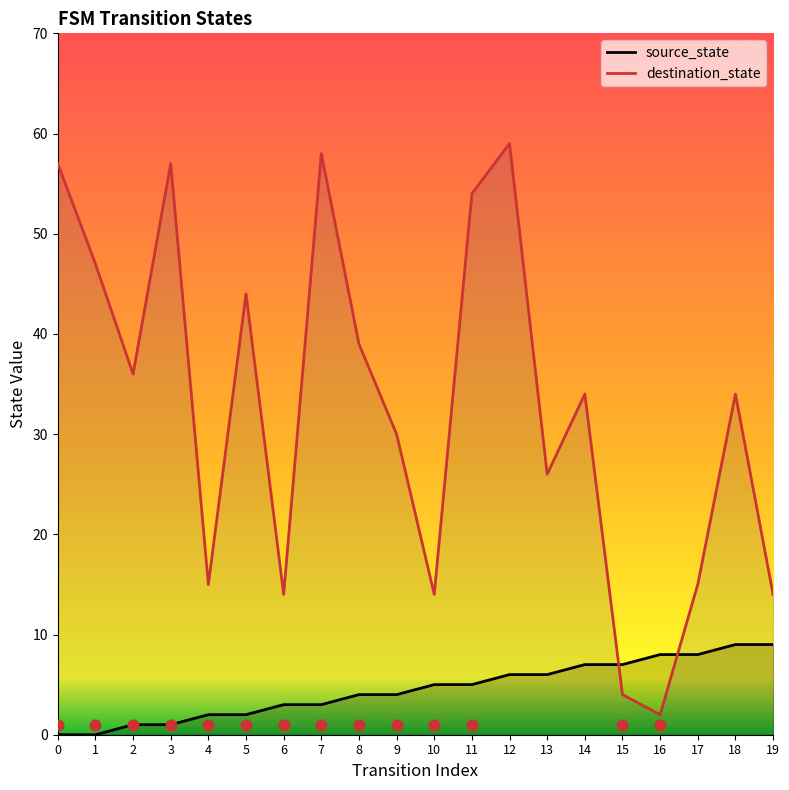

At which category is the sum across all series the highest?

12